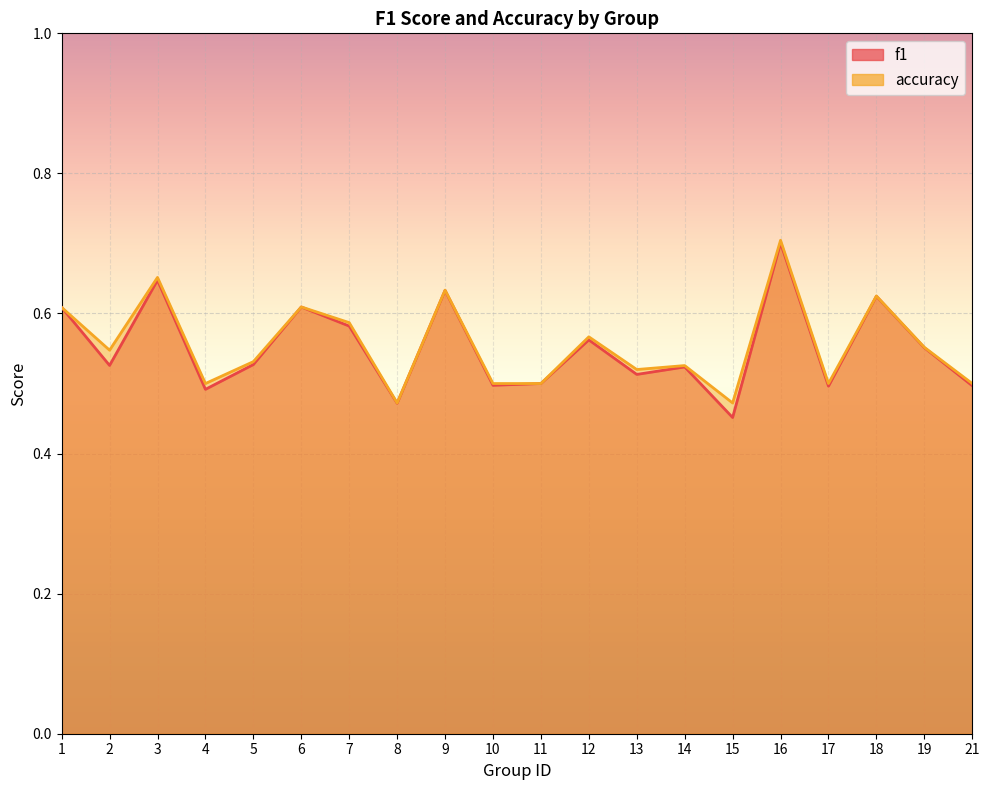

Between 5 and 19, which is larger?

19